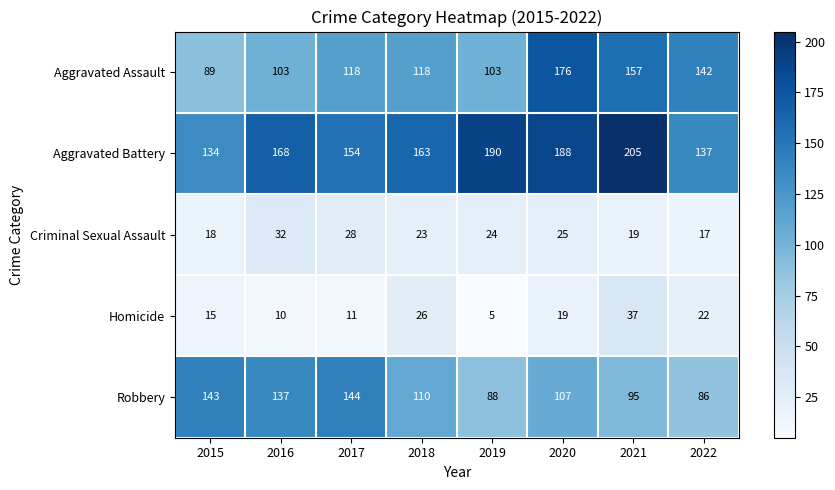

True or false: Criminal Sexual Assault has a value of 25 at 2020.

True